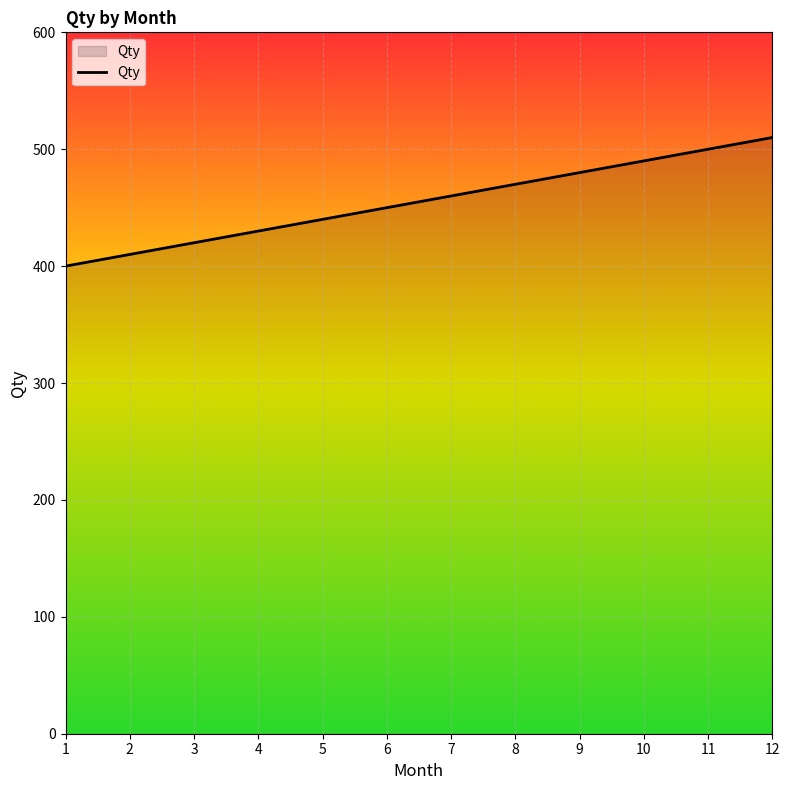

What is the difference between the second highest and minimum values?

100